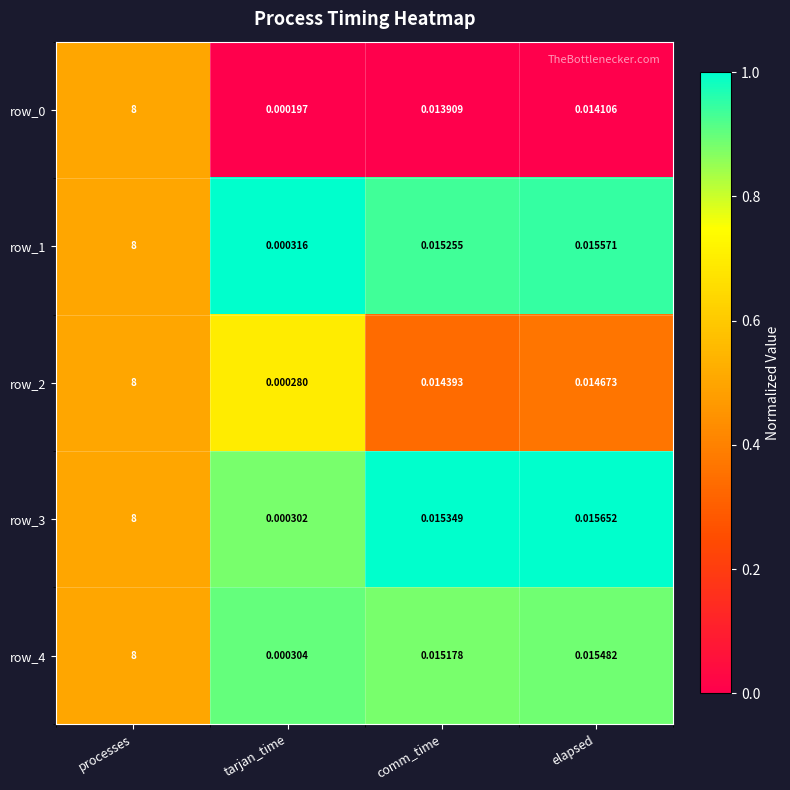

Is the value of row_0 at tarjan_time greater than the value of row_4 at comm_time?

No